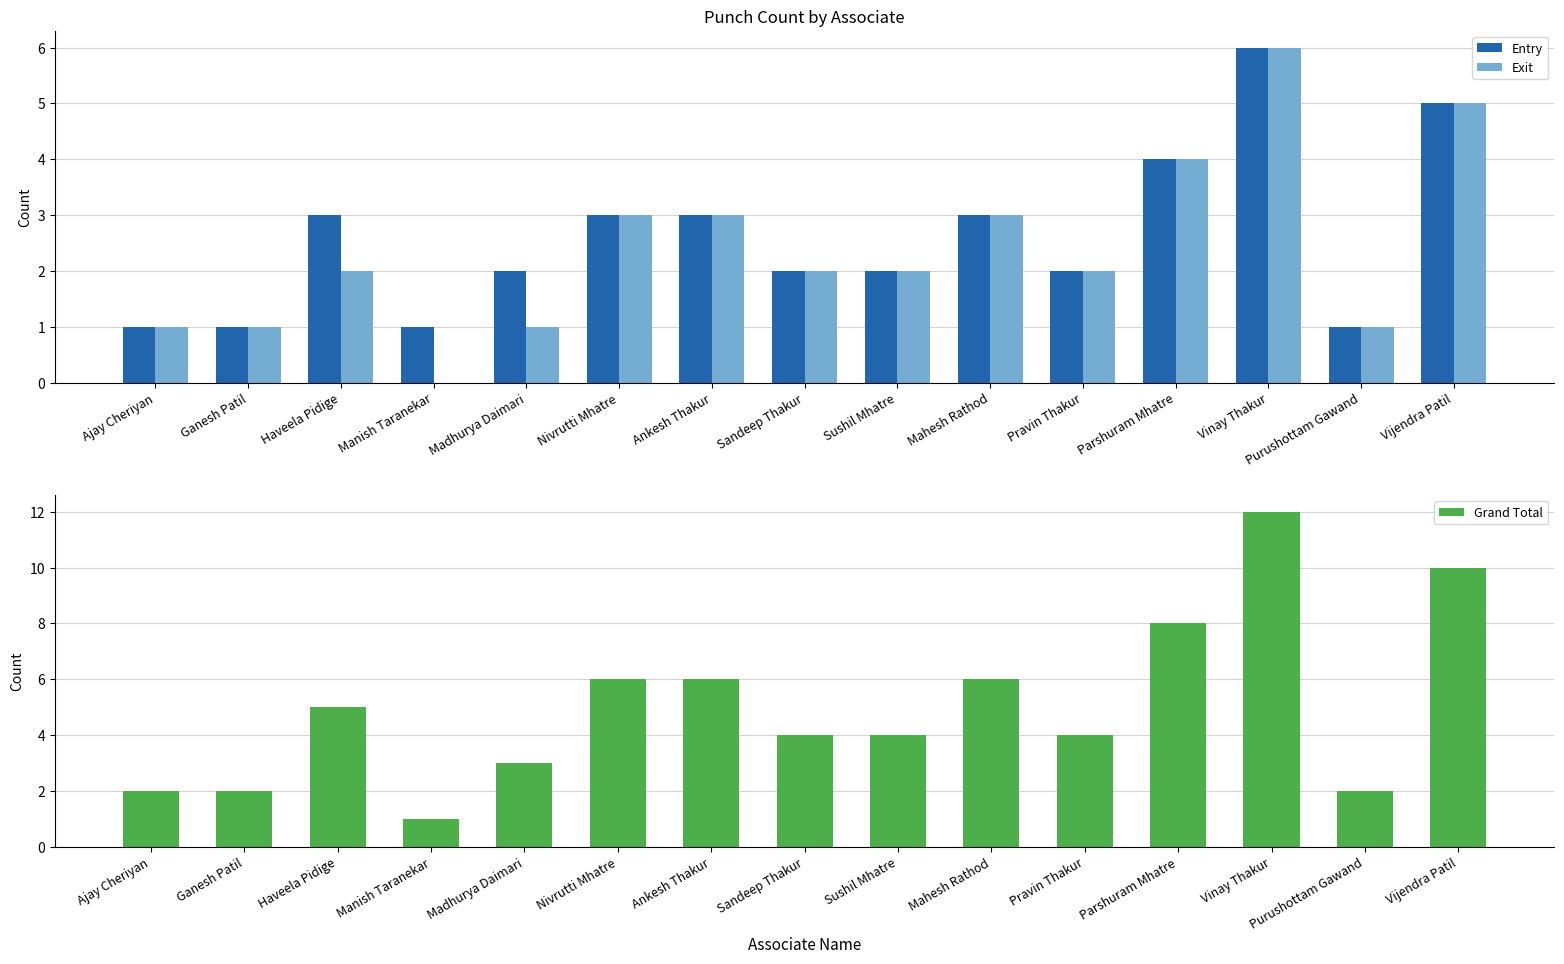

What is the difference between the maximum and second lowest values in the Grand Total series?

10